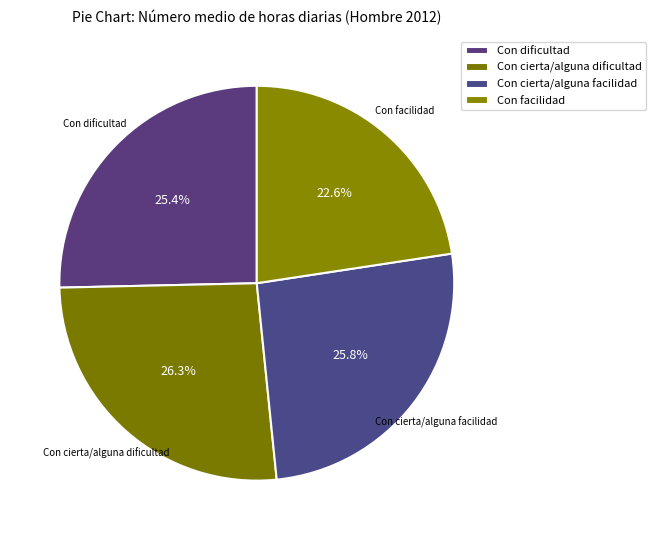

Count the number of slices in the pie.

4